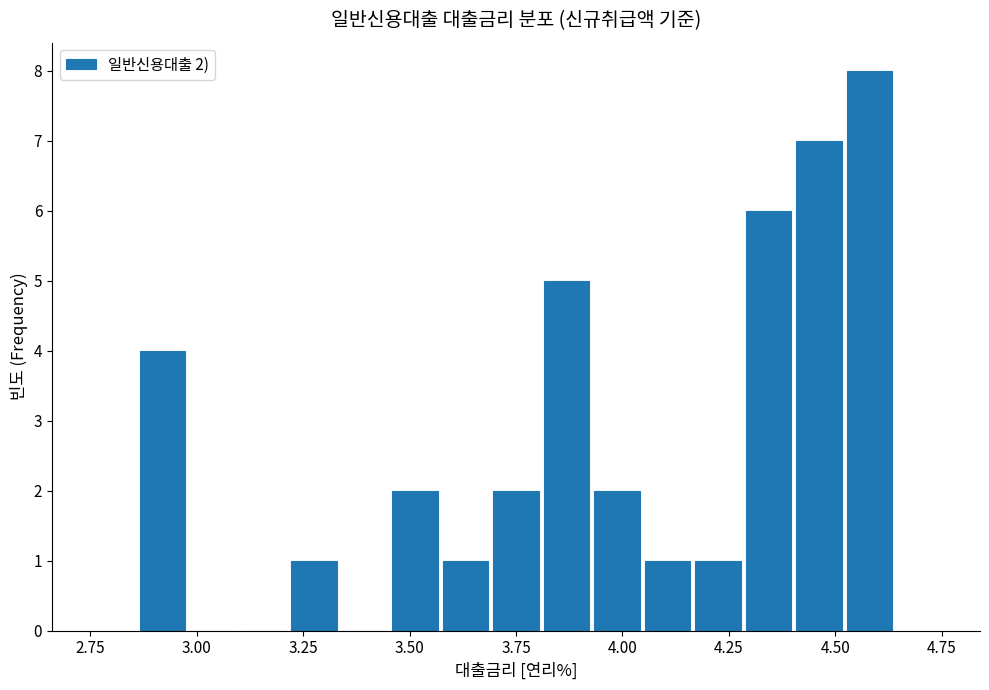

Around what value on the x-axis is the tallest bar? Give the approximate position of its centre, as read against the axis.

4.60